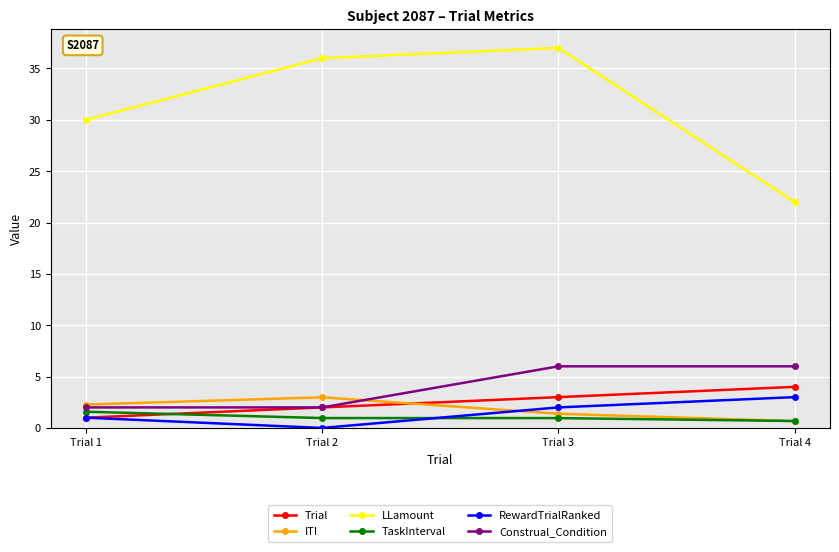

In LLamount, how many points are higher than both neighbors (excluding endpoints)?

1